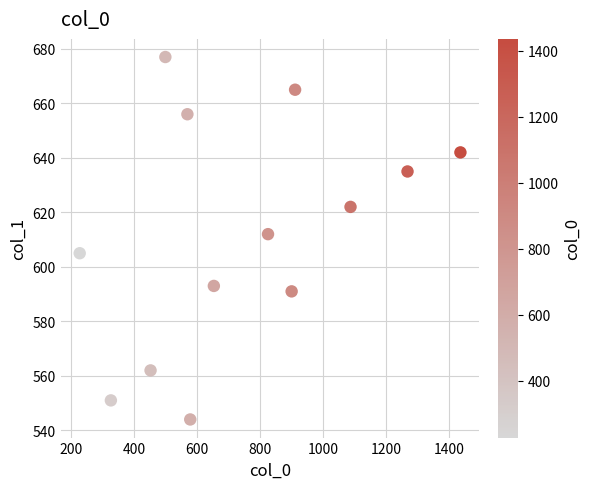

What Y value in the scatter plot is closest to 610?

612